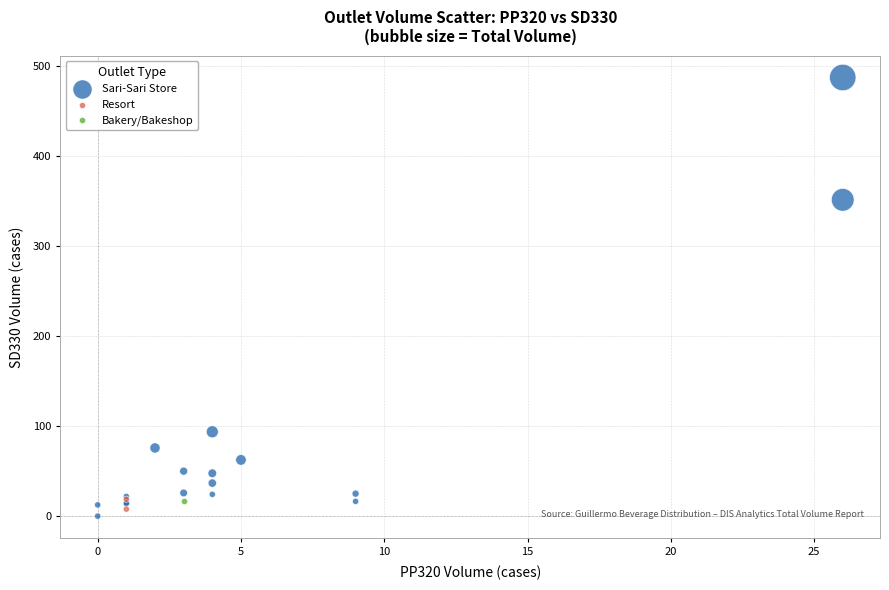

Which series contains the highest Y value?

Sari-Sari Store